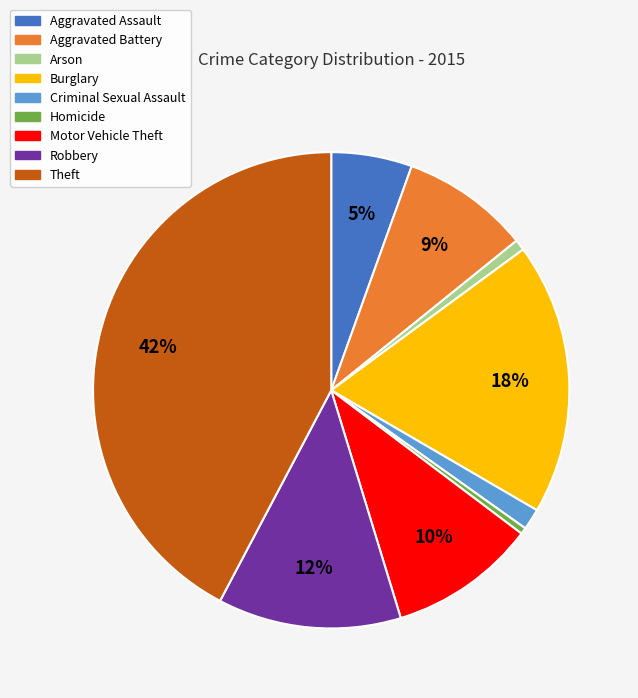

Is the sum of Aggravated Assault and Arson greater than half?

No